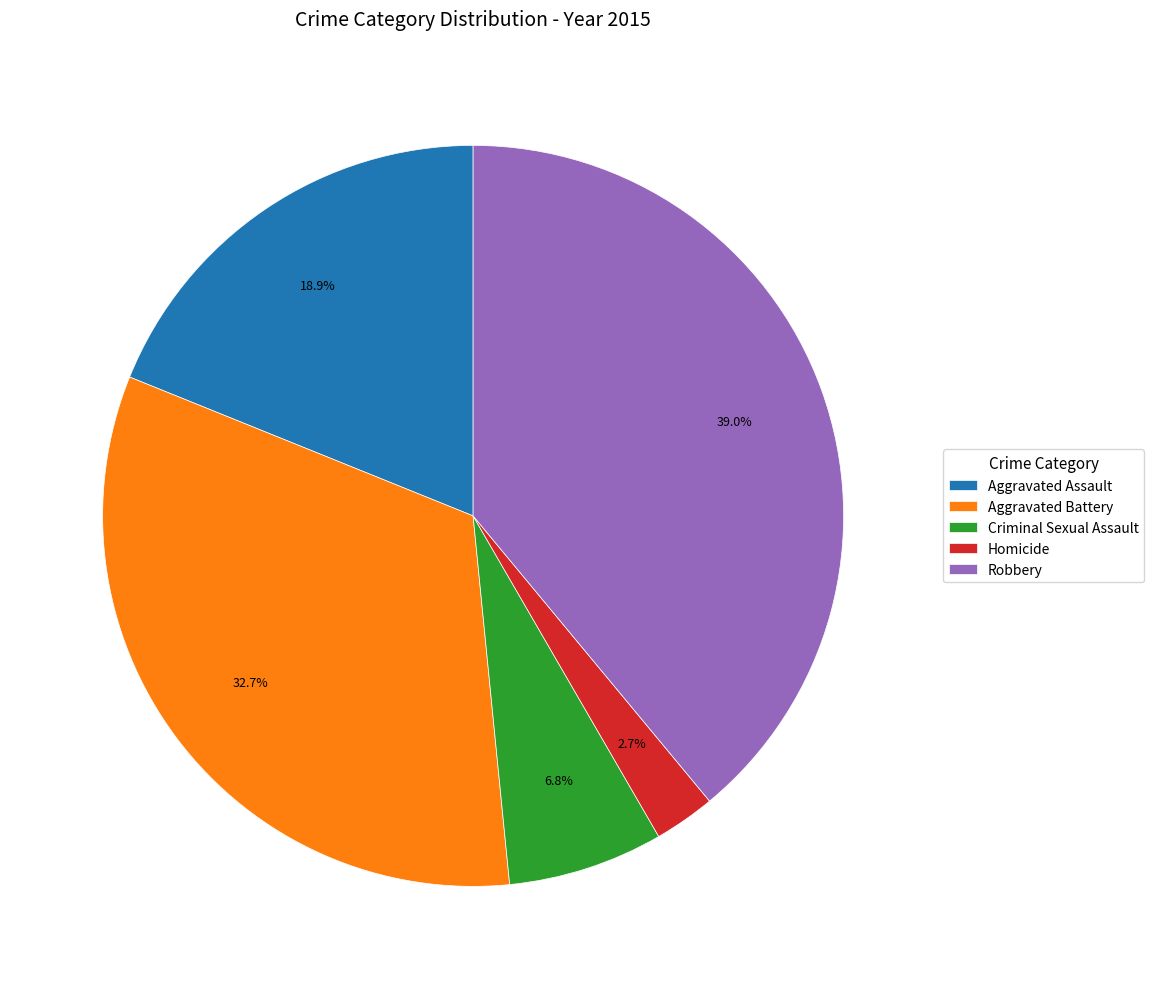

Which category has the smallest portion of the pie?

Homicide